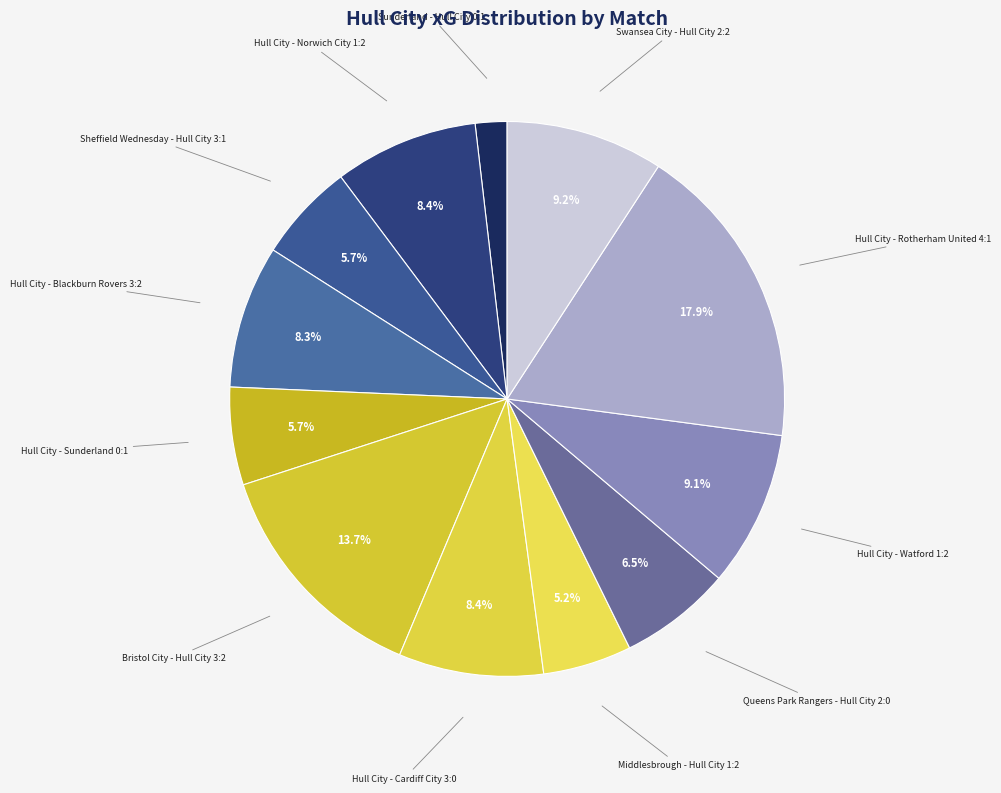

How much of the chart is everything except Hull City - Rotherham United 4:1?

82.1%